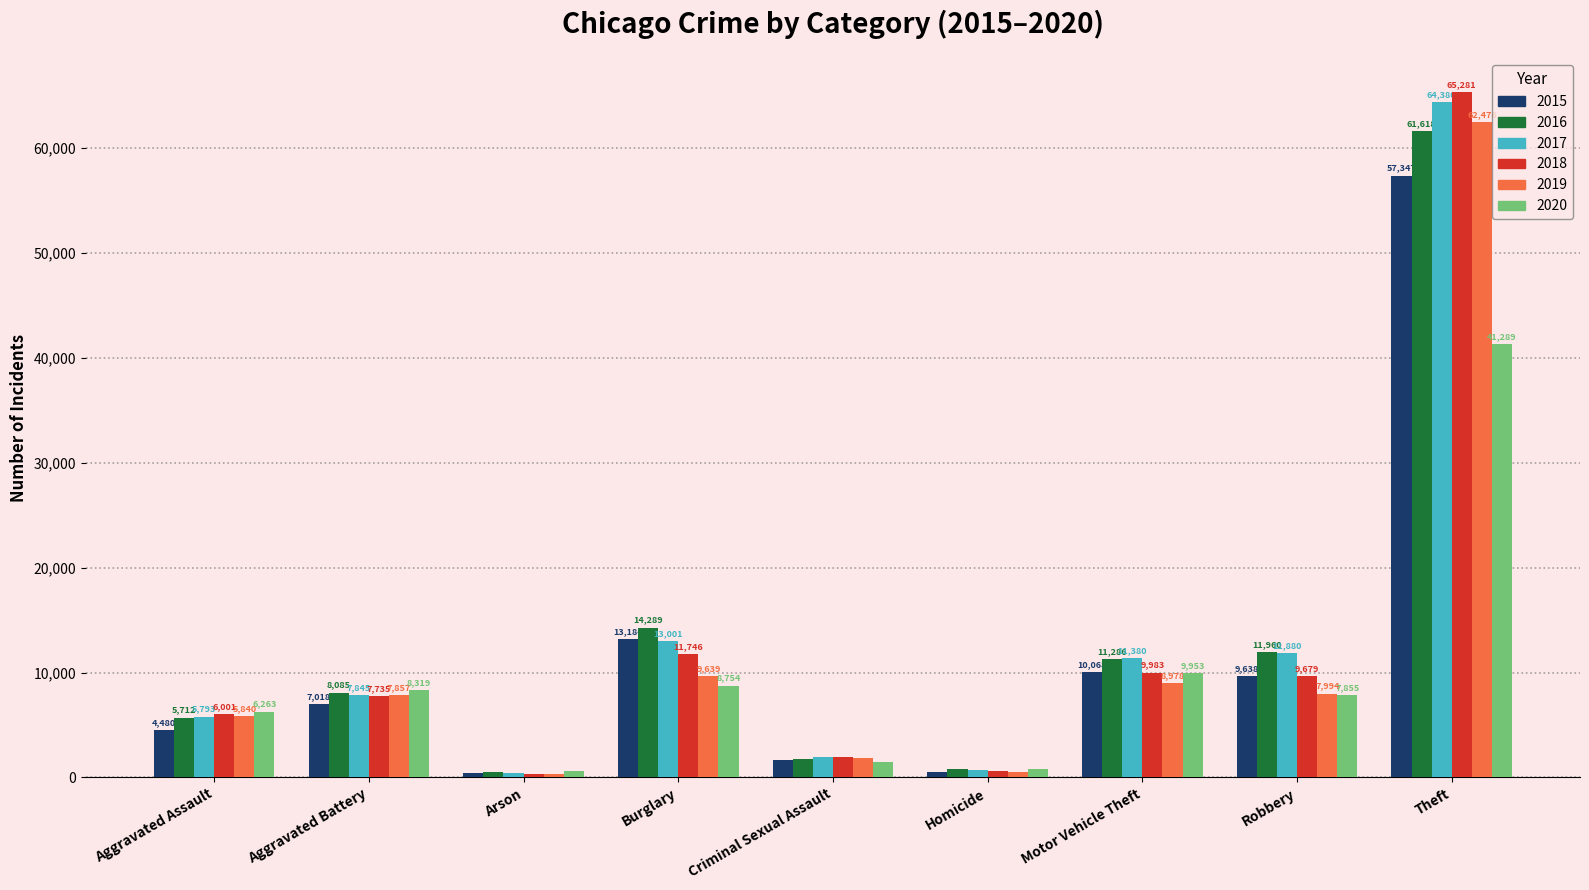

At which category does the chart reach its peak across all series?

Theft